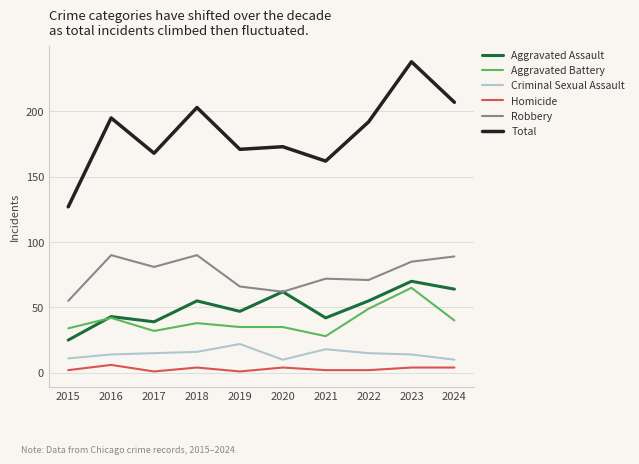

True or false: Criminal Sexual Assault and Robbery cross at least once.

False